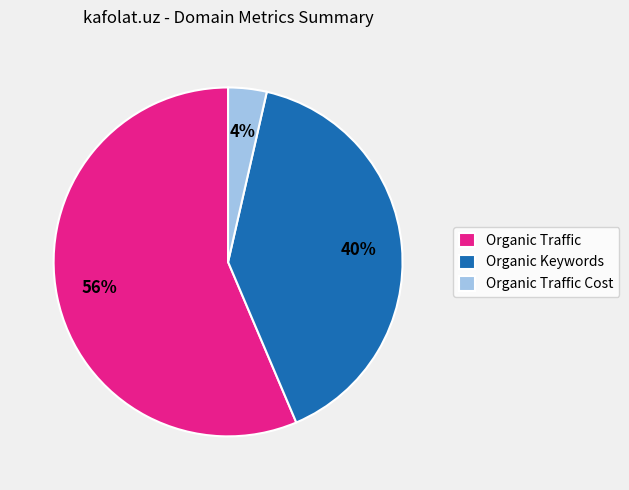

Rank the categories by value from highest to lowest.

Organic Traffic, Organic Keywords, Organic Traffic Cost